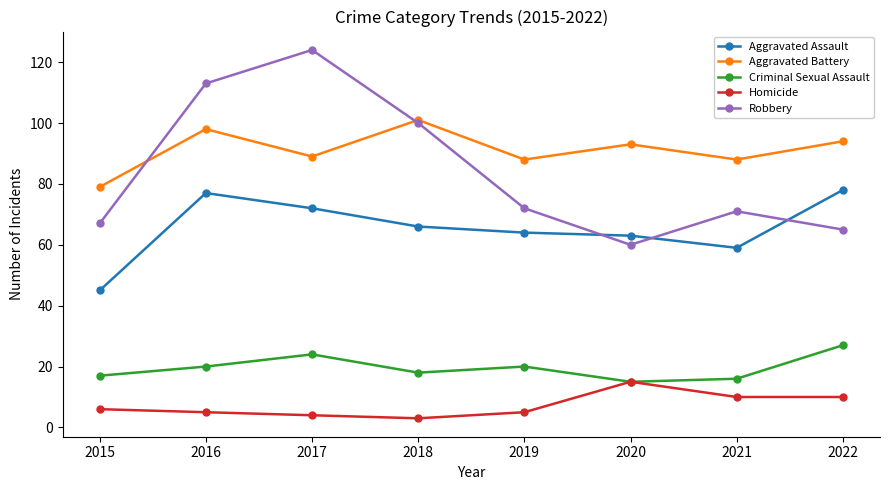

At which label does Aggravated Assault reach its minimum?

2015